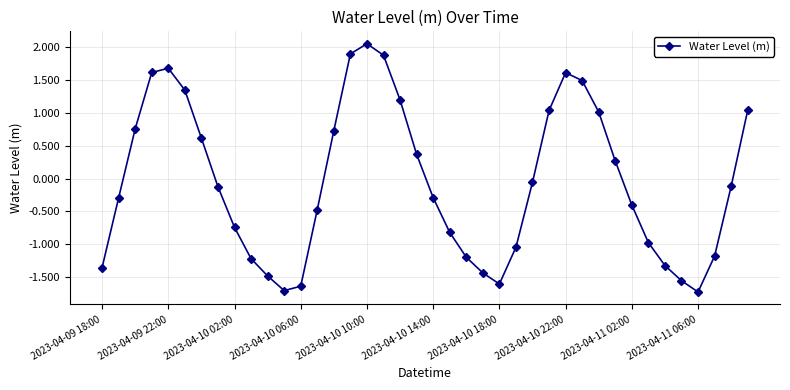

What is the minimum value shown in the chart?

-1.7